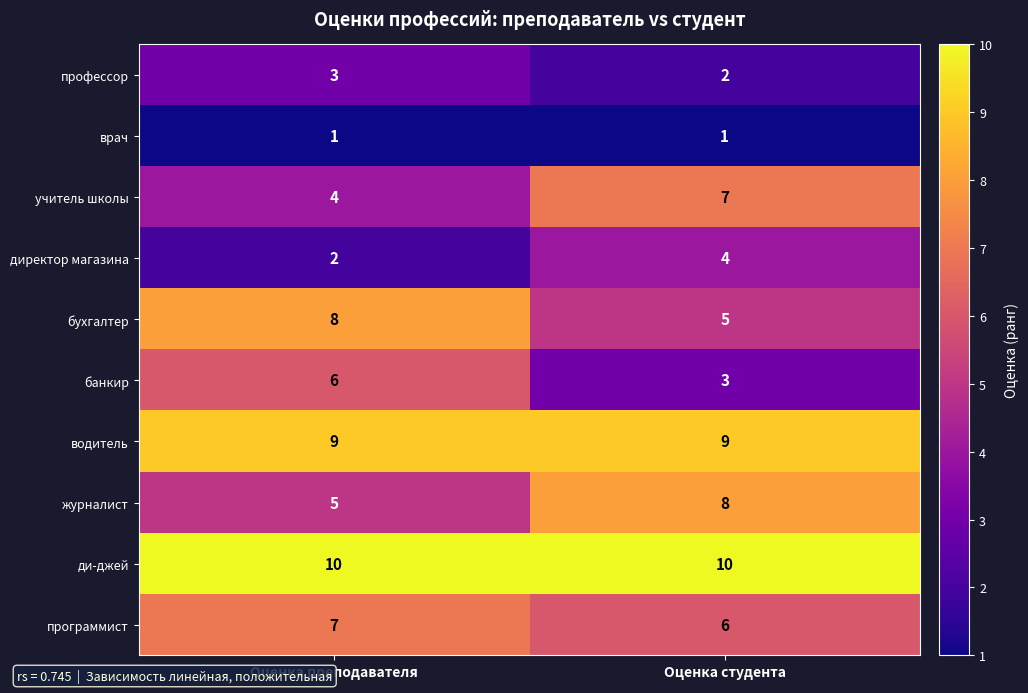

What is the highest value of the профессор series?

3